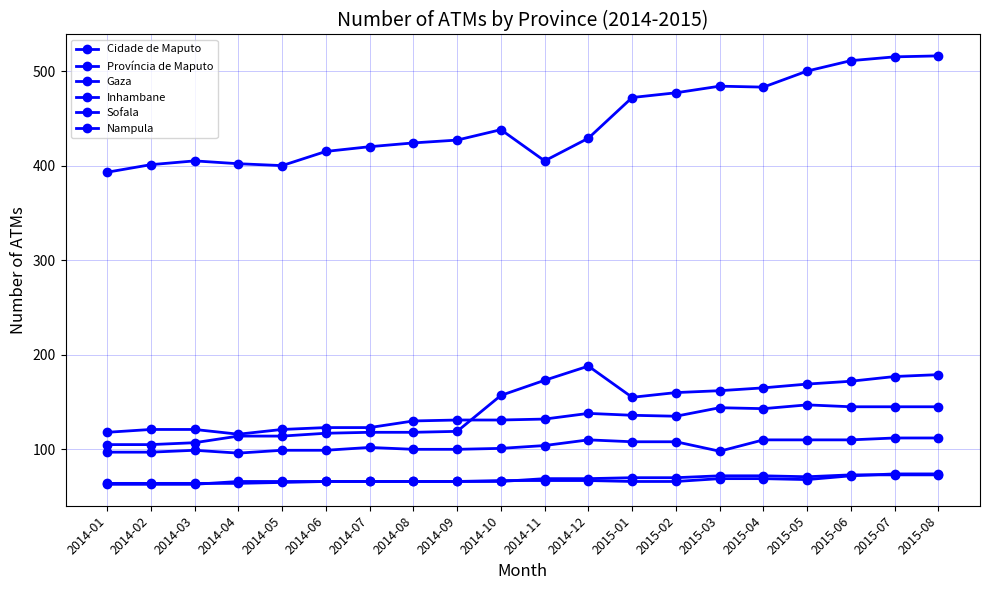

How many values in the Província de Maputo series are below 157?

10